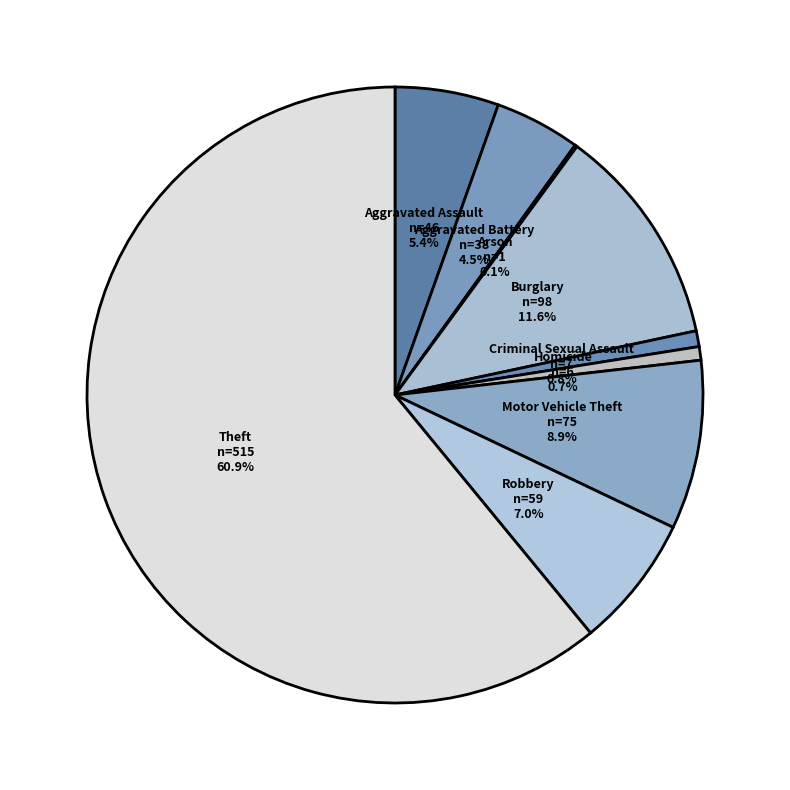

To the nearest percent, what is the average slice percentage?

11%